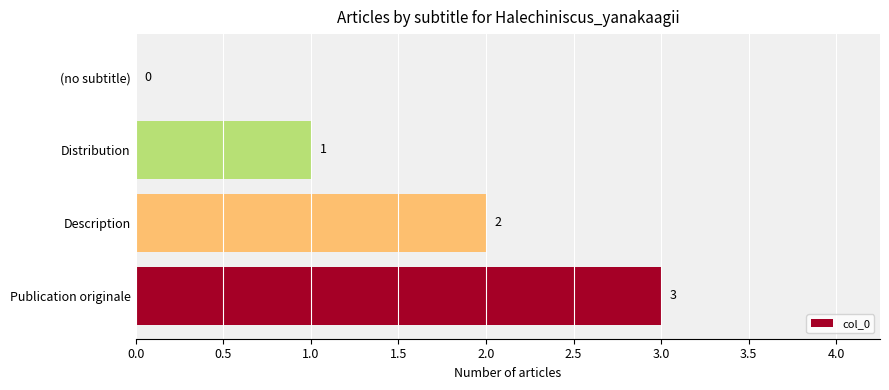

True or false: the data shows 1 at Distribution.

True